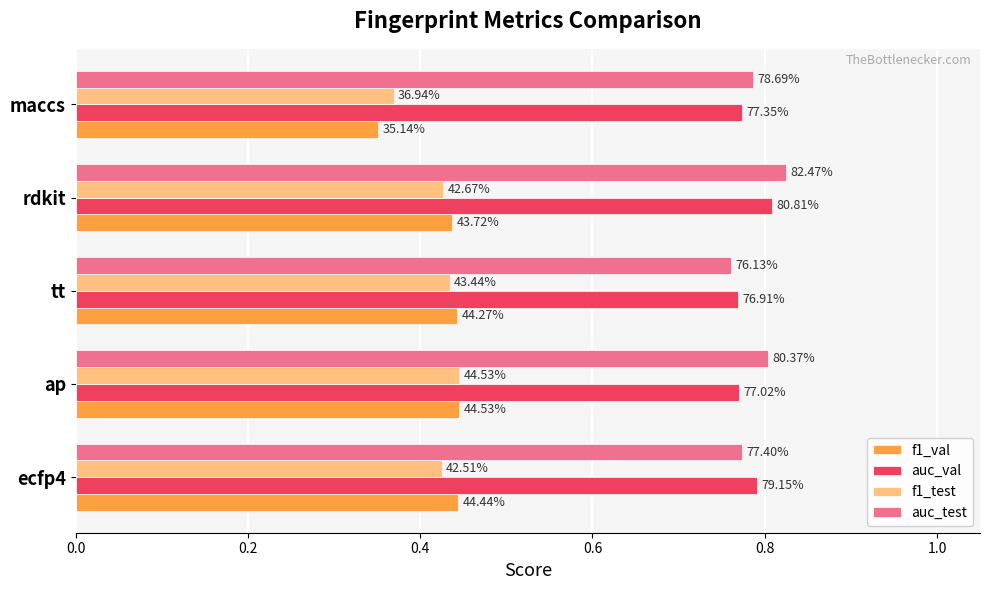

What are all the series names shown in the legend?

f1_val, auc_val, f1_test, auc_test